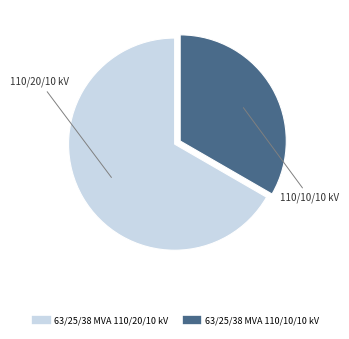

Is it true that 63/25/38 MVA 110/20/10 kV is 61% of the pie?

False